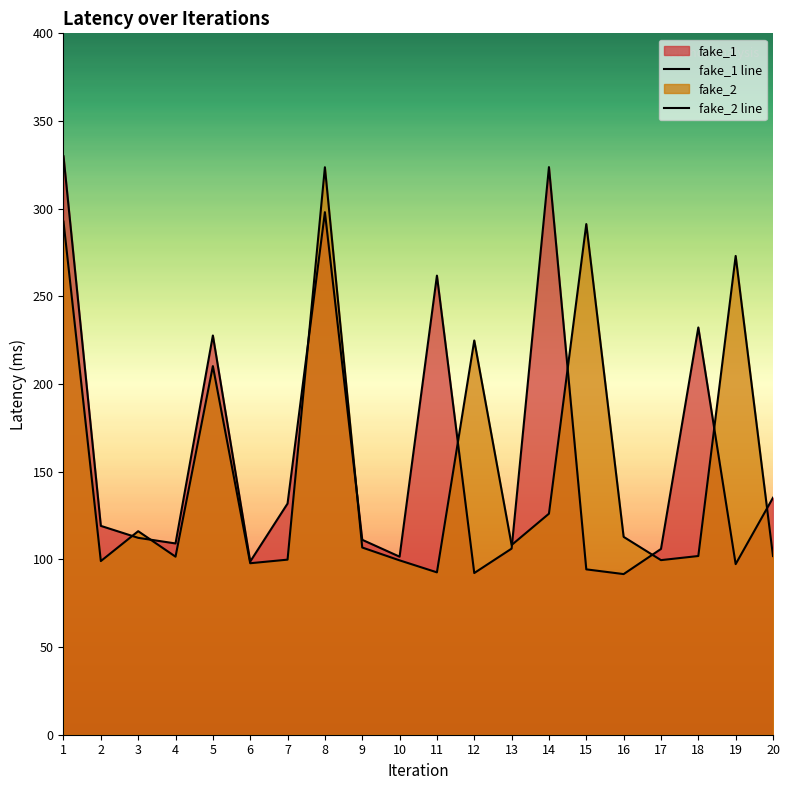

How many distinct data groups are displayed?

2